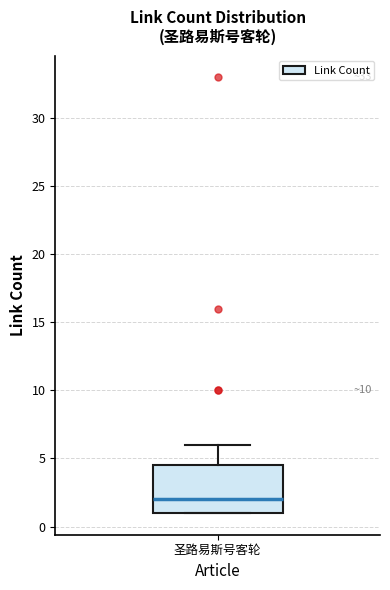

Where does the upper whisker of the box for 圣路易斯号客轮 end on the y-axis? The values are not printed on the chart, so give them approximately, as read against the axis.

6.0